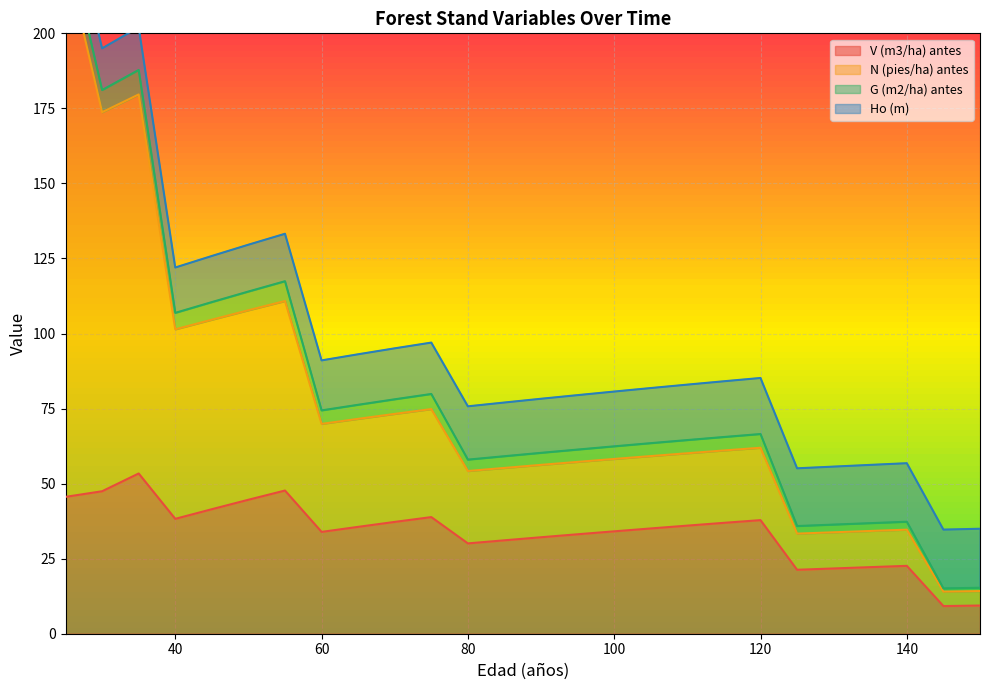

What is the approximate value of N (pies/ha) antes at 65?

71.6